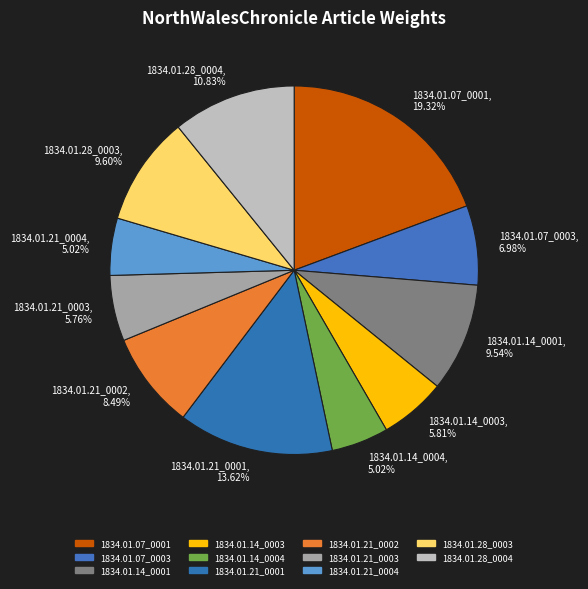

How many segments does this pie chart have?

11